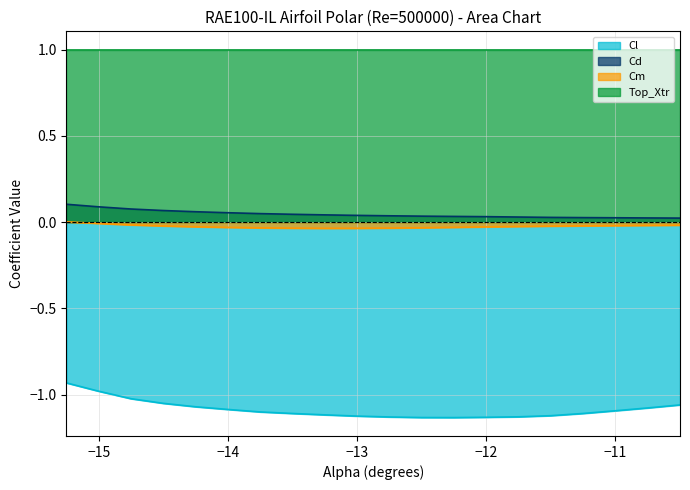

True or false: Cl and Top_Xtr intersect in this chart.

False